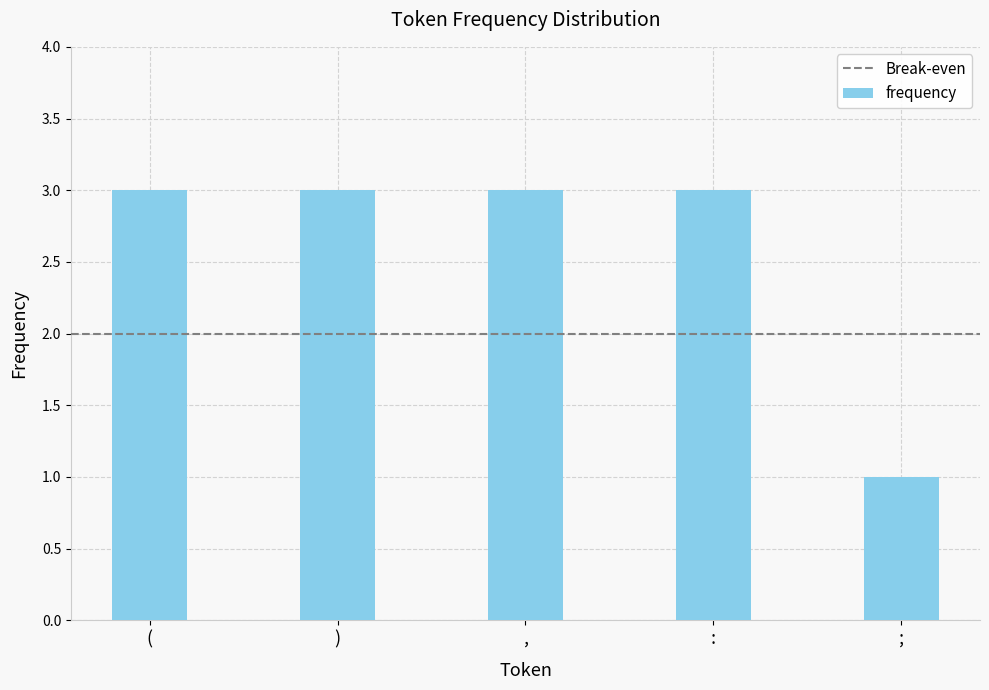

True or false: the data shows 3 at ).

True